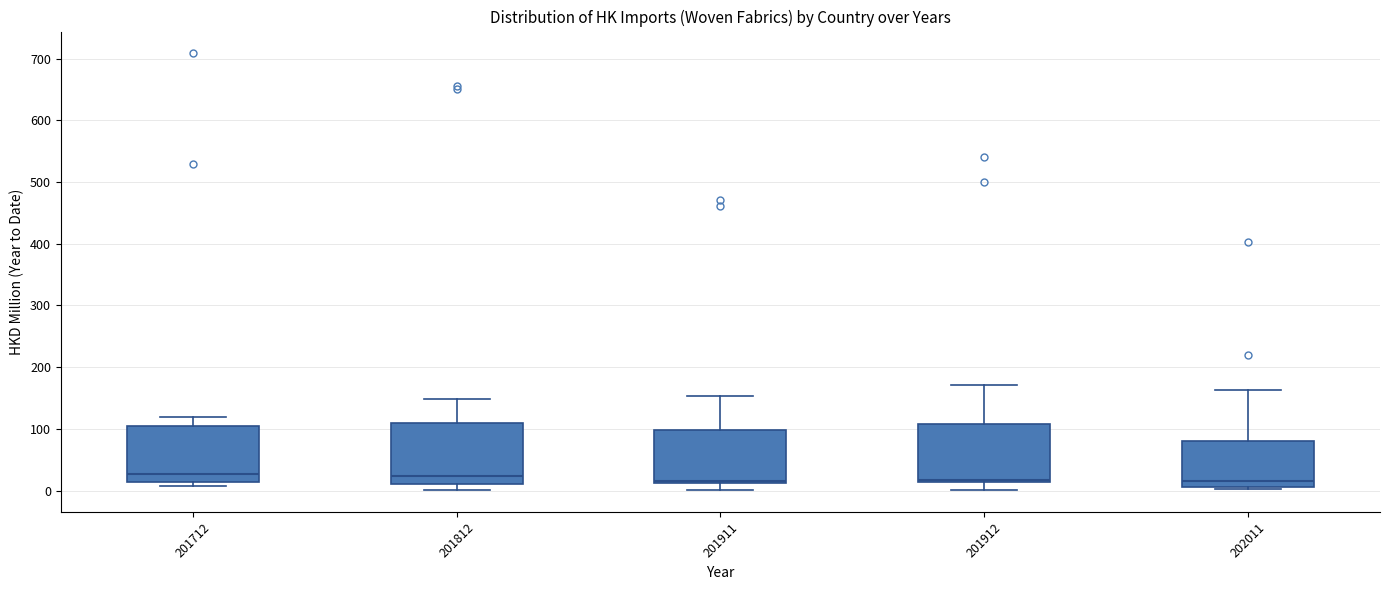

Reading left to right, read every box against the y-axis: the position of its median line, the range the box covers, and the ends of its whiskers. The values are not printed on the chart, so give them approximately, as read against the axis.

201712: median 30, box 10 to 100, whiskers 10 (just below the box's lower edge) to 120
201812: median 20, box 10 to 110, whiskers 0 to 150
201911: median 20, box 10 to 100, whiskers 0 to 150
201912: median 20, box 10 to 110, whiskers 0 to 170
202011: median 20, box 10 to 80, whiskers 0 to 160